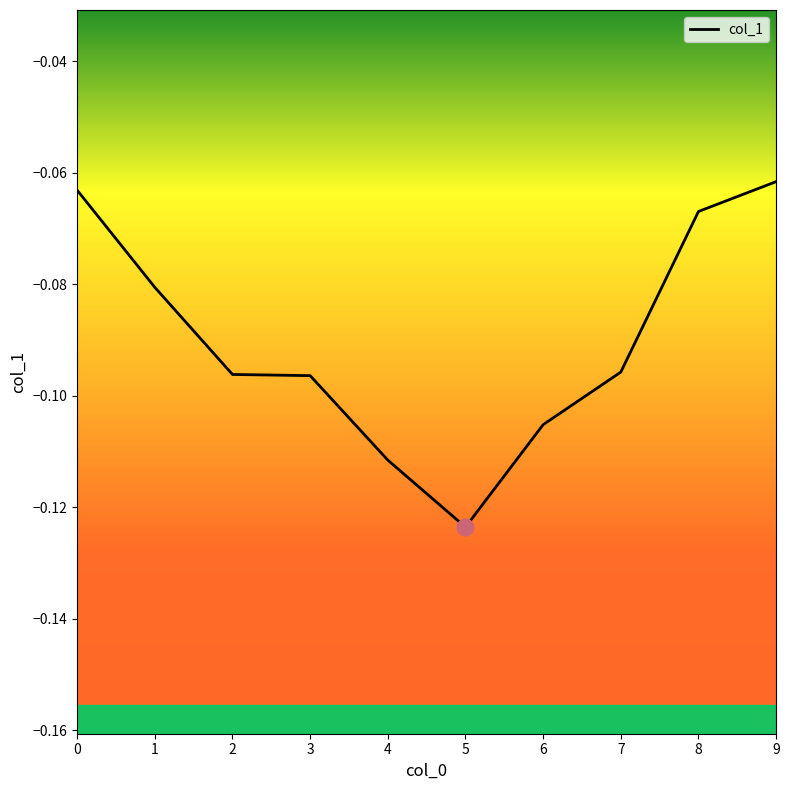

The chart shows a value of -0.0 at 9. True or false?

False